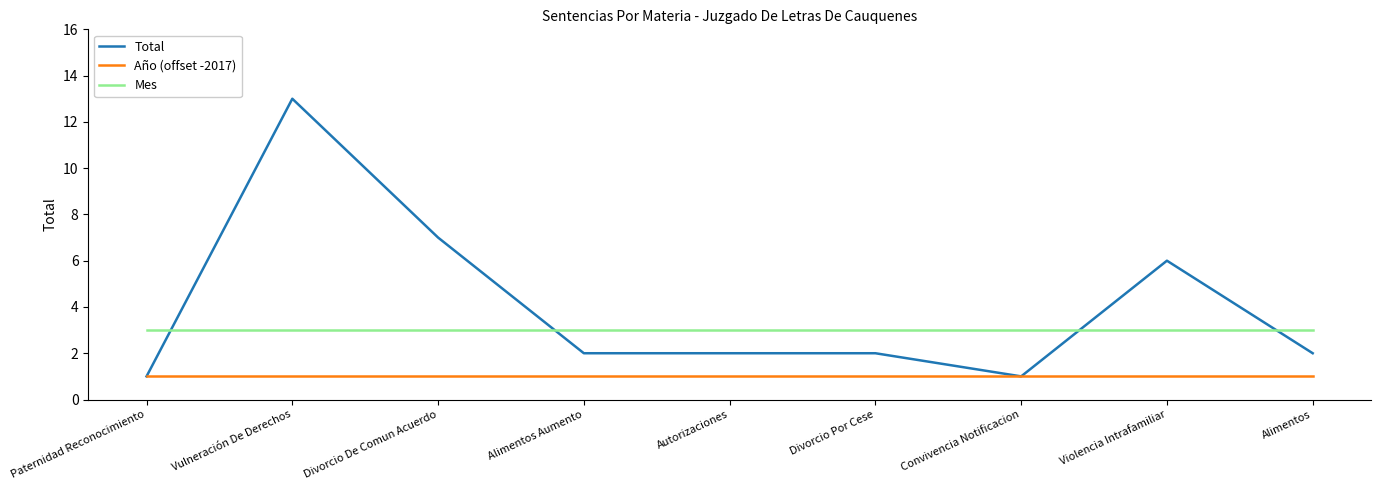

What position from the left is Divorcio De Comun Acuerdo?

3